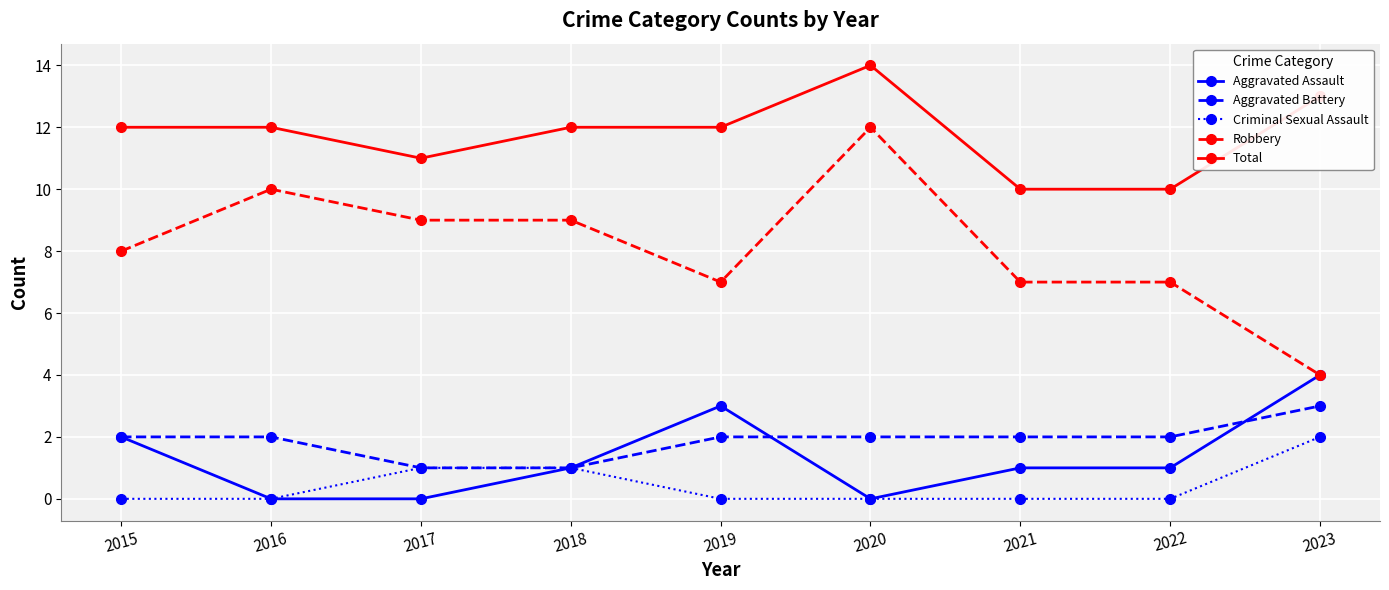

What is the difference between the maximum and minimum values in the Aggravated Assault series?

4